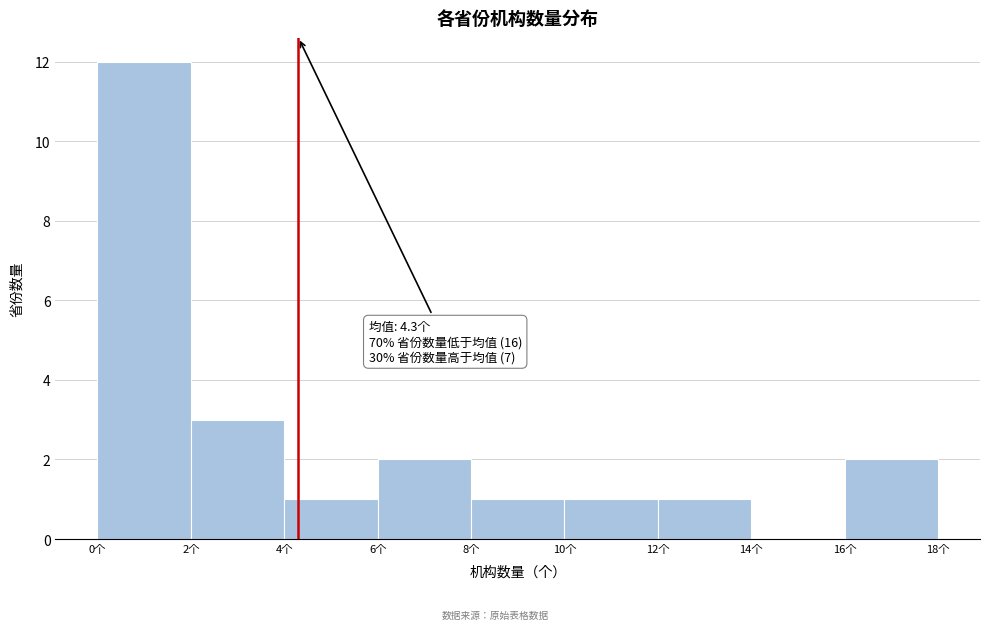

Over which range of the x-axis is the bar tallest?

0 to 2